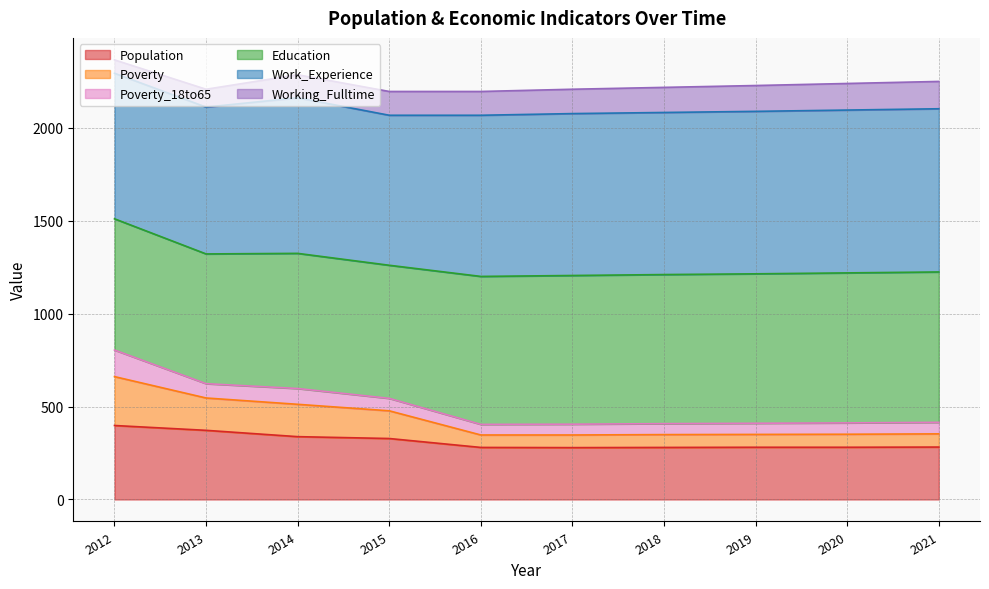

The Population series shows 281 at 2020. True or false?

True